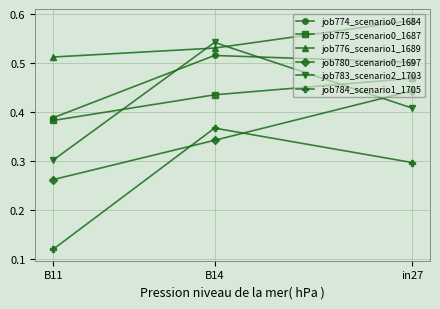

Is it true that job780_scenario0_1697 equals 0.3 at B14?

True